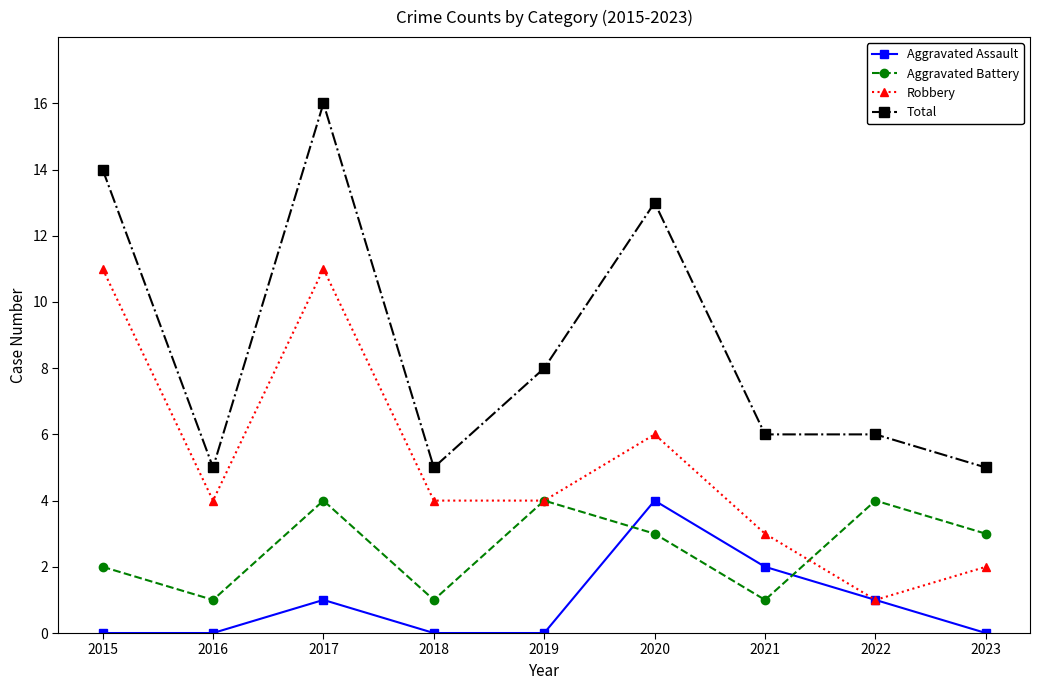

Reading right to left, transcribe all the data shown in this chart.

Aggravated Assault: 2023=0	2022=1	2021=2	2020=4	2019=0	2018=0	2017=1	2016=0	2015=0
Aggravated Battery: 2023=3	2022=4	2021=1	2020=3	2019=4	2018=1	2017=4	2016=1	2015=2
Robbery: 2023=2	2022=1	2021=3	2020=6	2019=4	2018=4	2017=11	2016=4	2015=11
Total: 2023=5	2022=6	2021=6	2020=13	2019=8	2018=5	2017=16	2016=5	2015=14